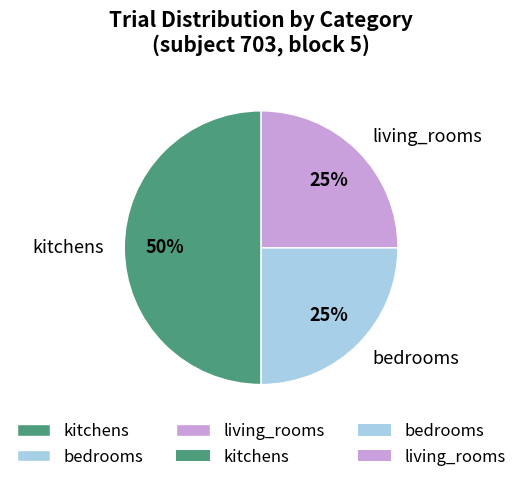

What percentage is the bedrooms slice, to the nearest percent?

25%